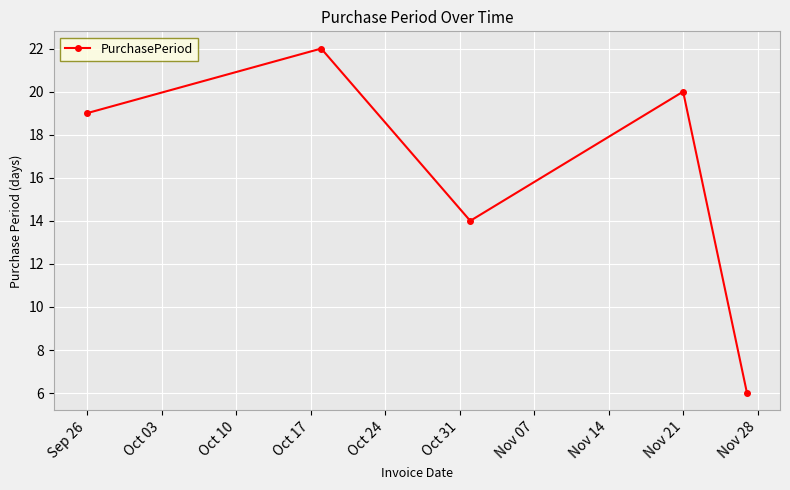

Reading right to left, extract all data points from this chart.

6	20	14	22	19